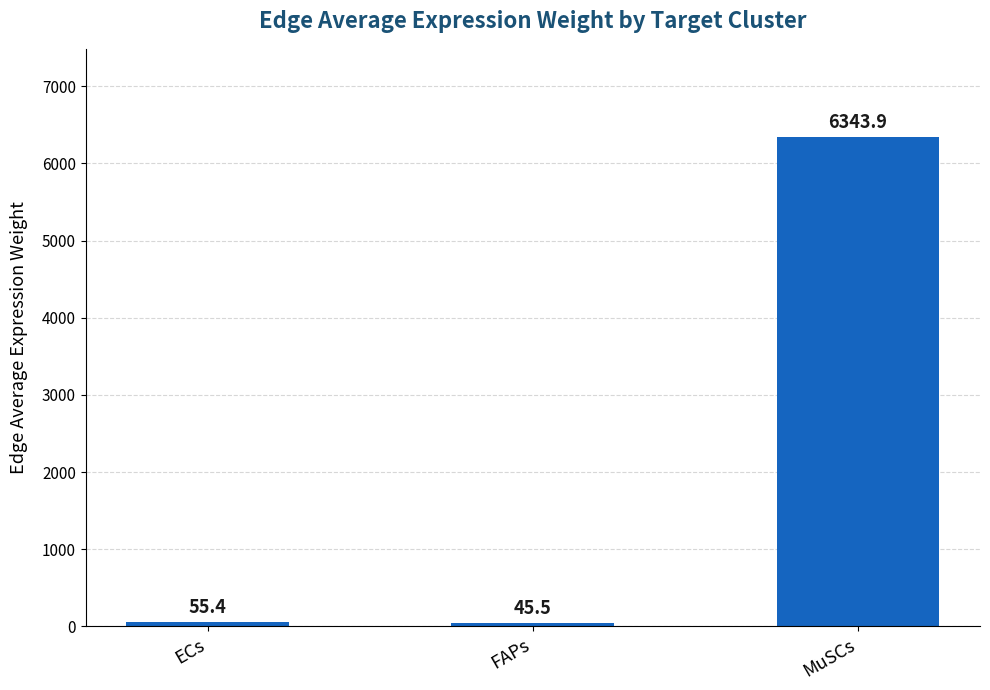

How many data points are above 55?

2